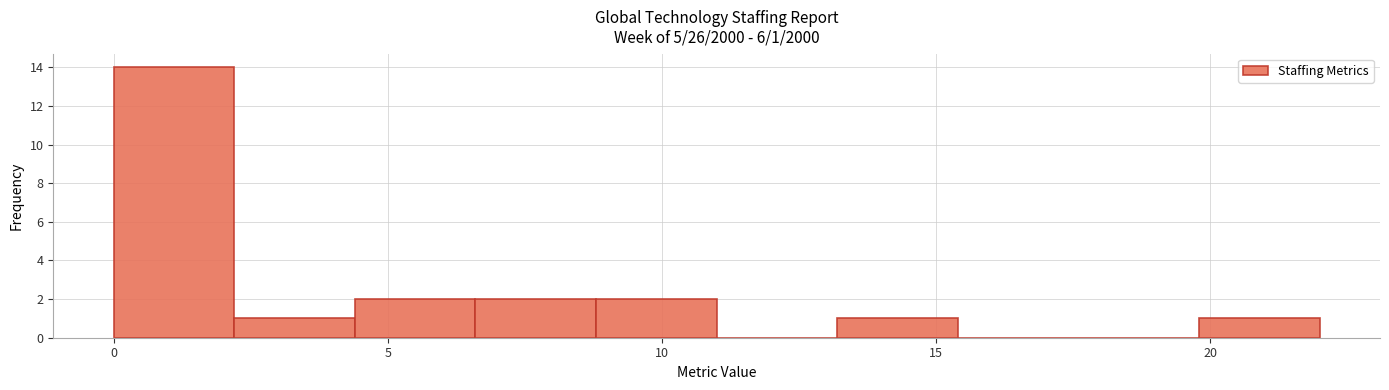

Over which range of the x-axis is the bar tallest?

0.0 to 2.2